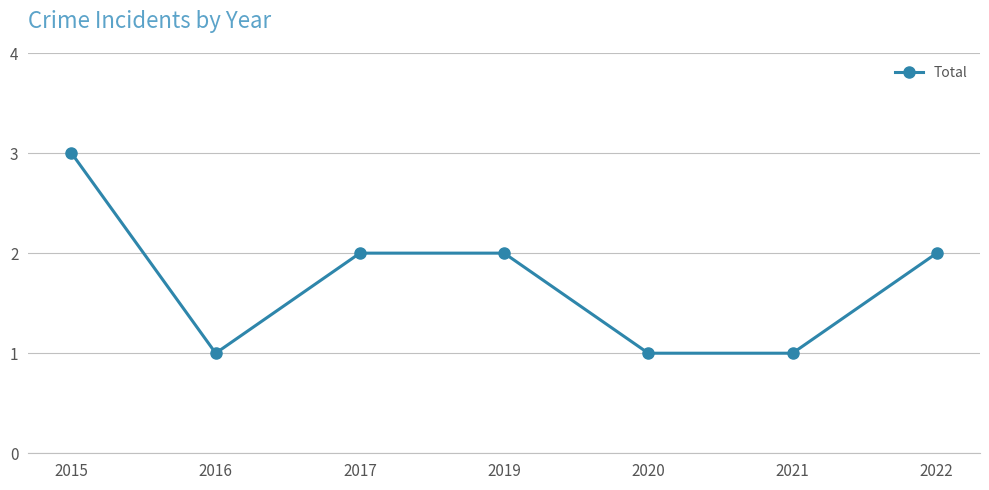

Reading right to left, what are all the values shown in this chart?

2022=2	2021=1	2020=1	2019=2	2017=2	2016=1	2015=3